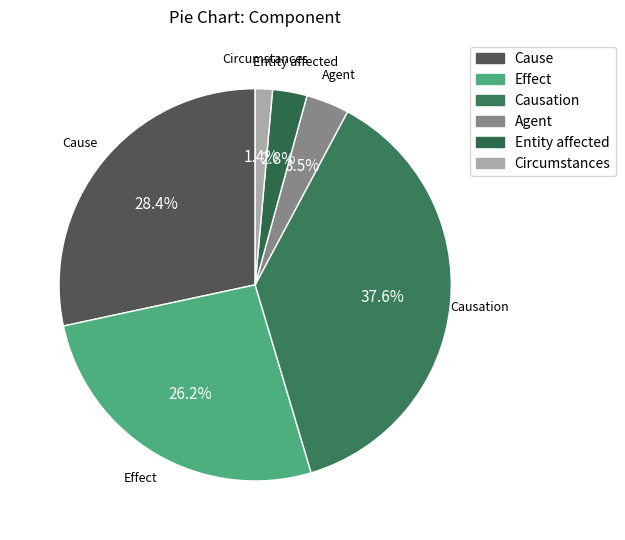

True or false: Effect accounts for 41% of the total.

False